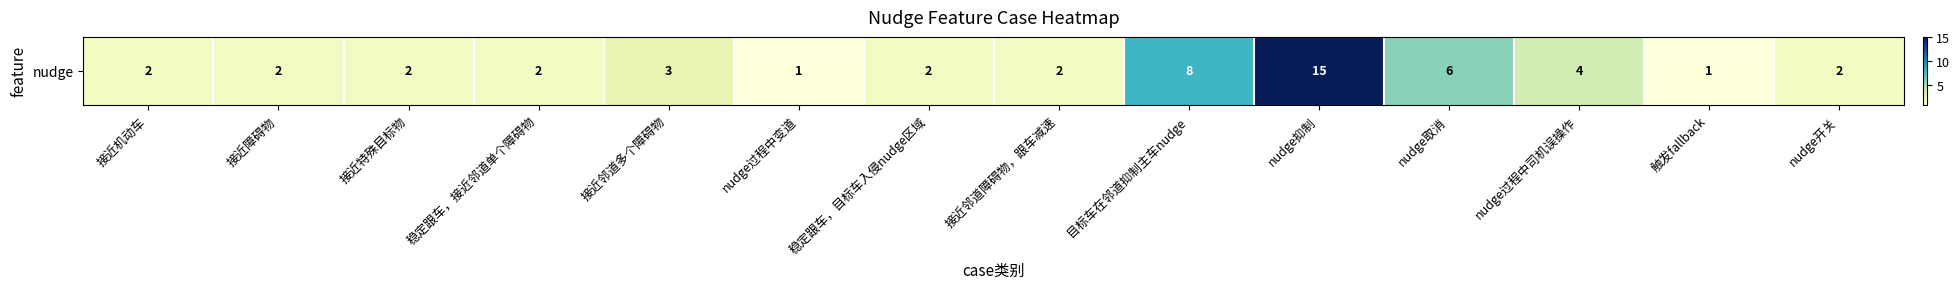

What is the difference between the values at 接近邻道障碍物，跟车减速 and nudge抑制?

13